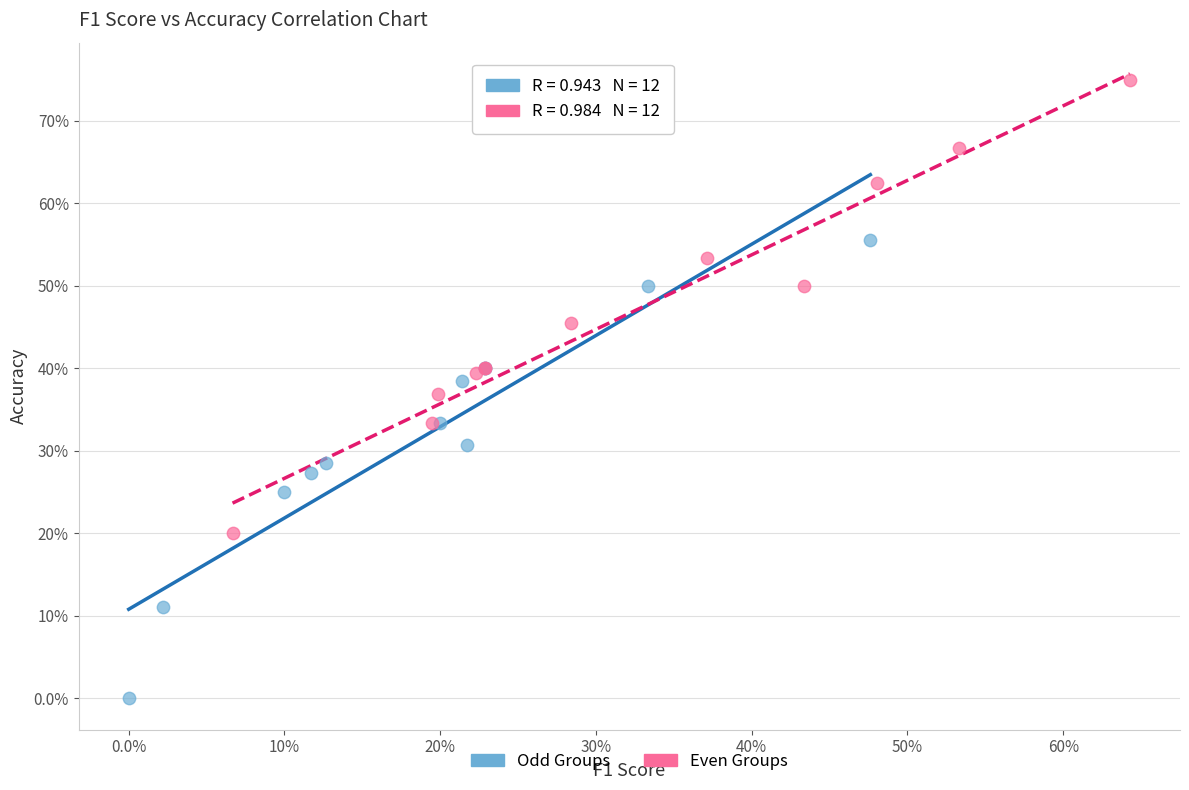

What are all the series names shown in the legend?

Odd Groups, Even Groups